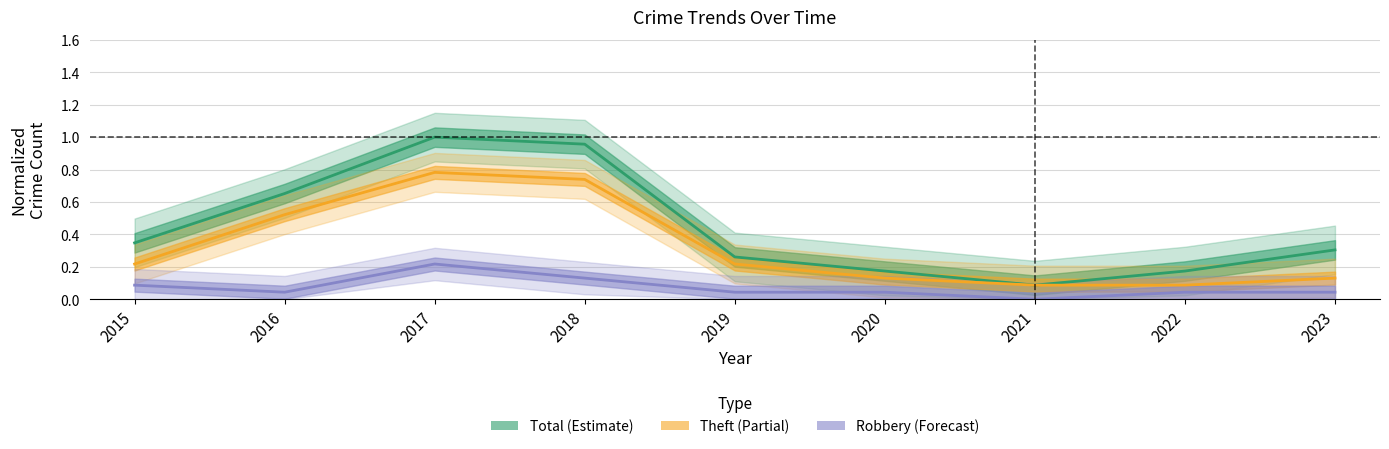

What is the difference between the maximum and minimum values in the Theft series?

0.7